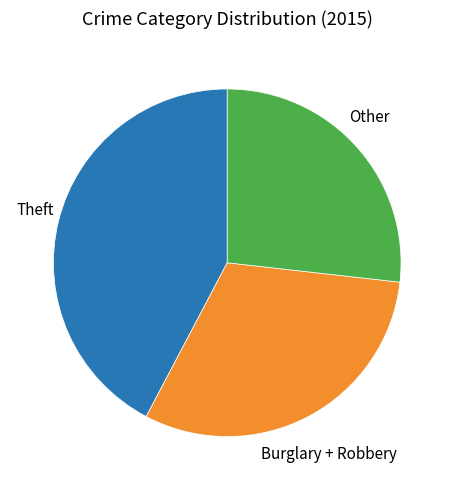

Is there any slice that represents more than half of the pie?

No